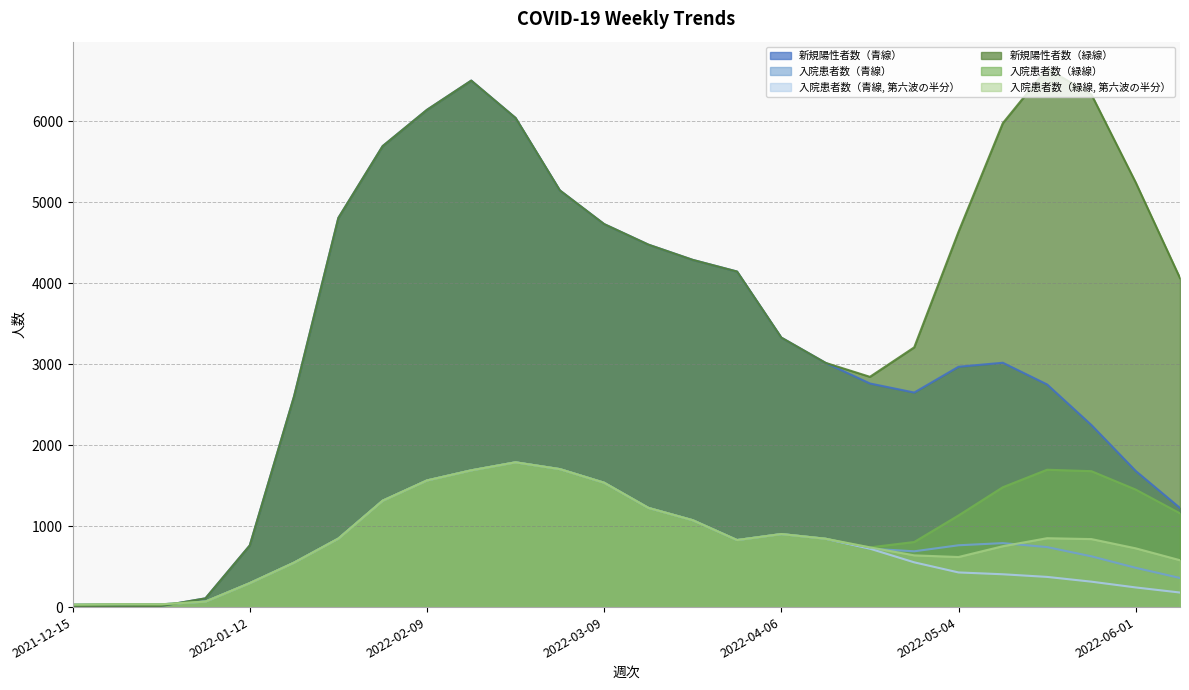

How many values in the 入院患者数（青線, 第六波の半分） series exceed 721?

13